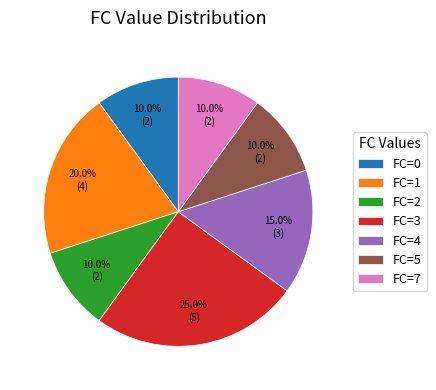

Between FC=0 and FC=4, which is larger?

FC=4